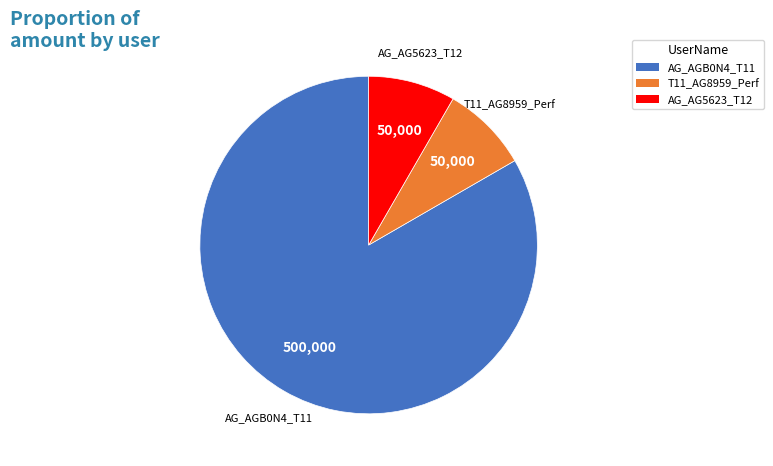

Does any single category account for the majority?

Yes